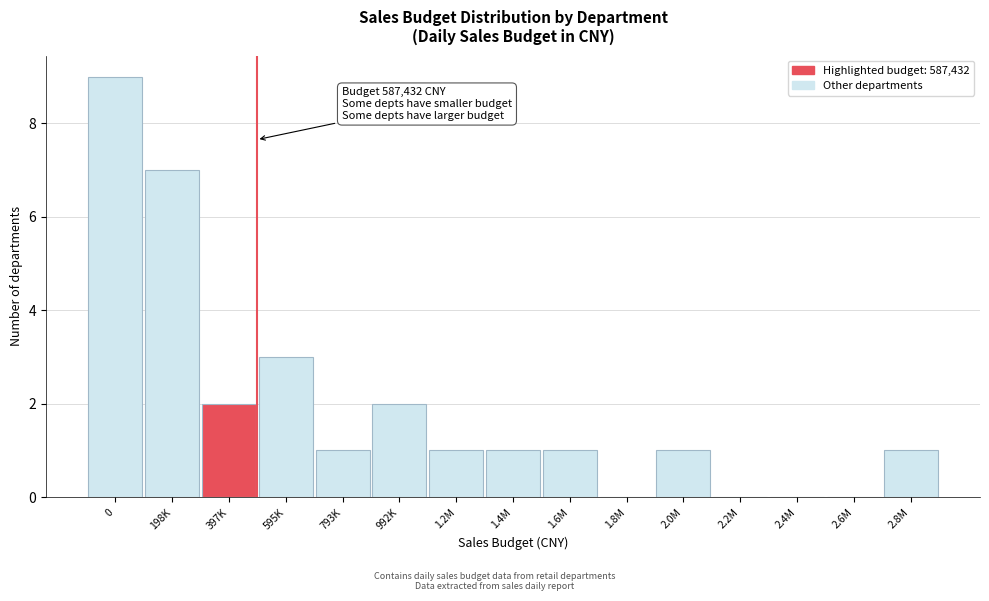

Reading left to right, extract all data points from this chart.

0=9	198K=7	397K=2	595K=3	793K=1	992K=2	1.2M=1	1.4M=1	1.6M=1	1.8M=0	2.0M=1	2.2M=0	2.4M=0	2.6M=0	2.8M=1